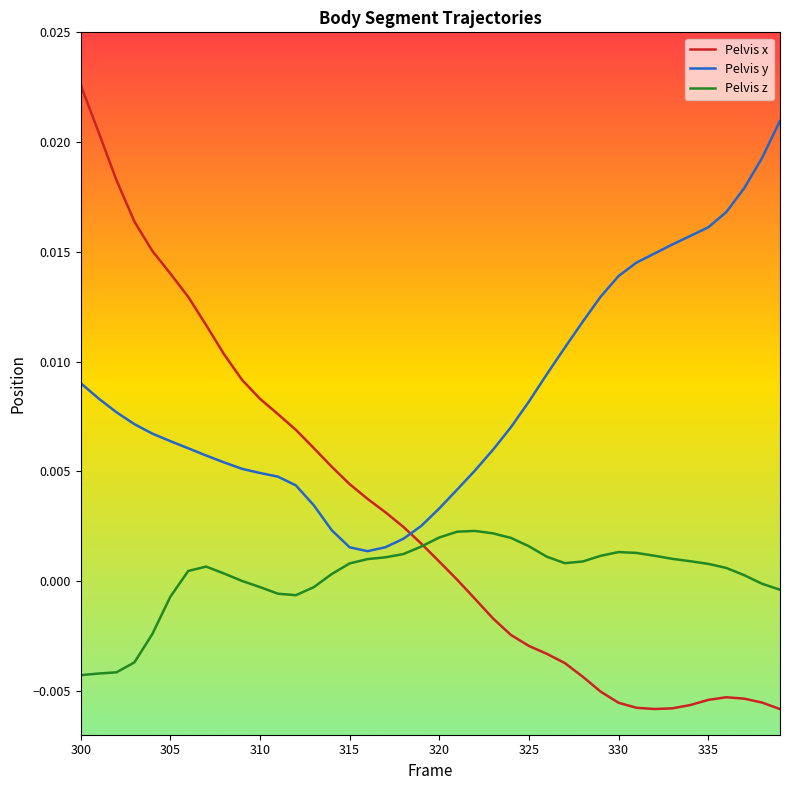

How many intersections are there between Pelvis y and Pelvis x?

1